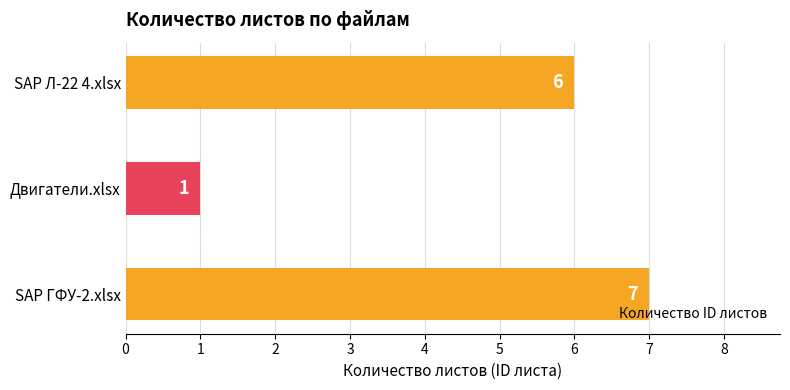

What is the smallest value displayed?

1